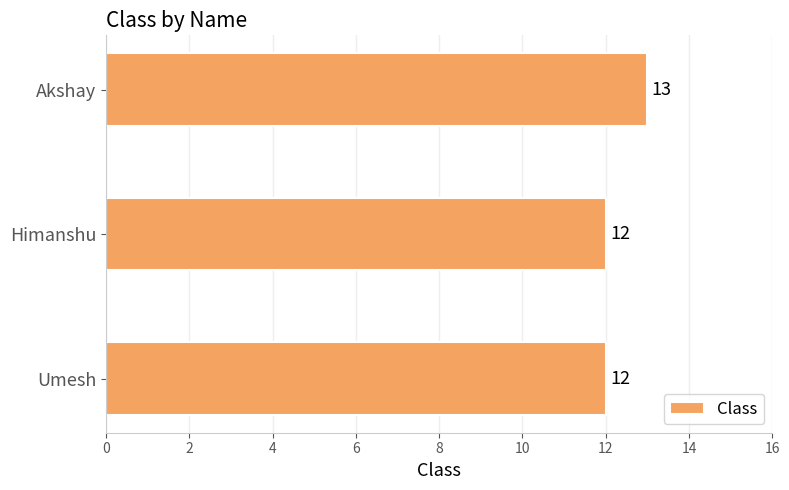

What is the change in value from Himanshu to Akshay?

+1